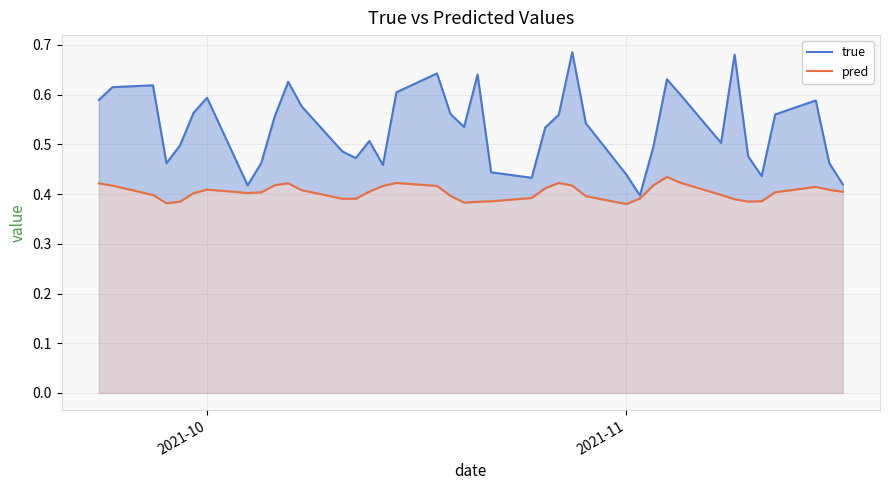

The true series shows 0.7 at 3. True or false?

False